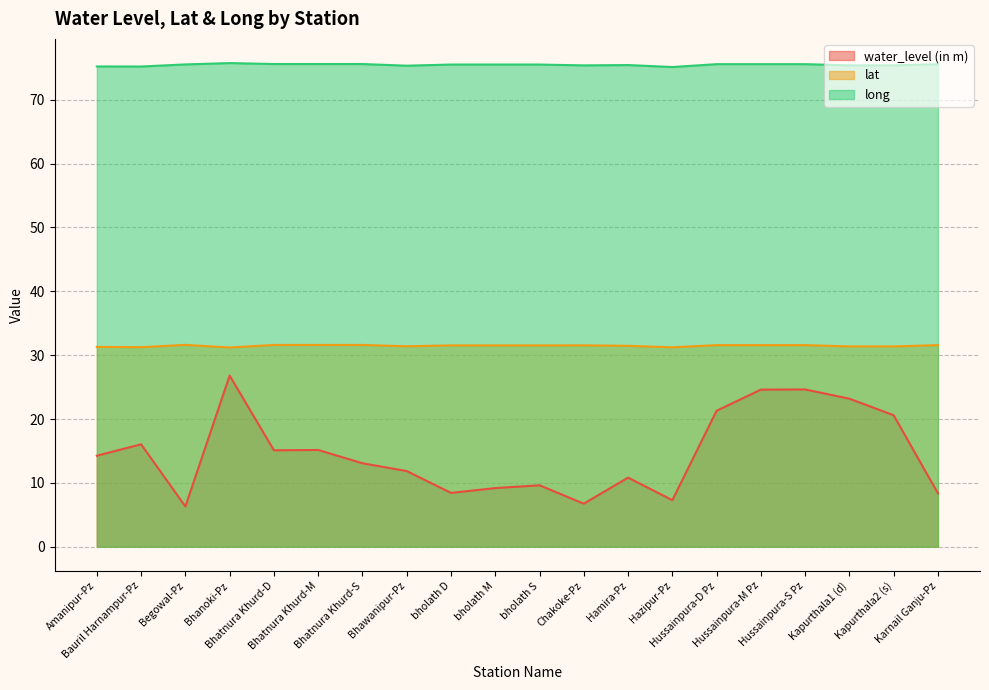

What is the smallest value displayed?

6.3